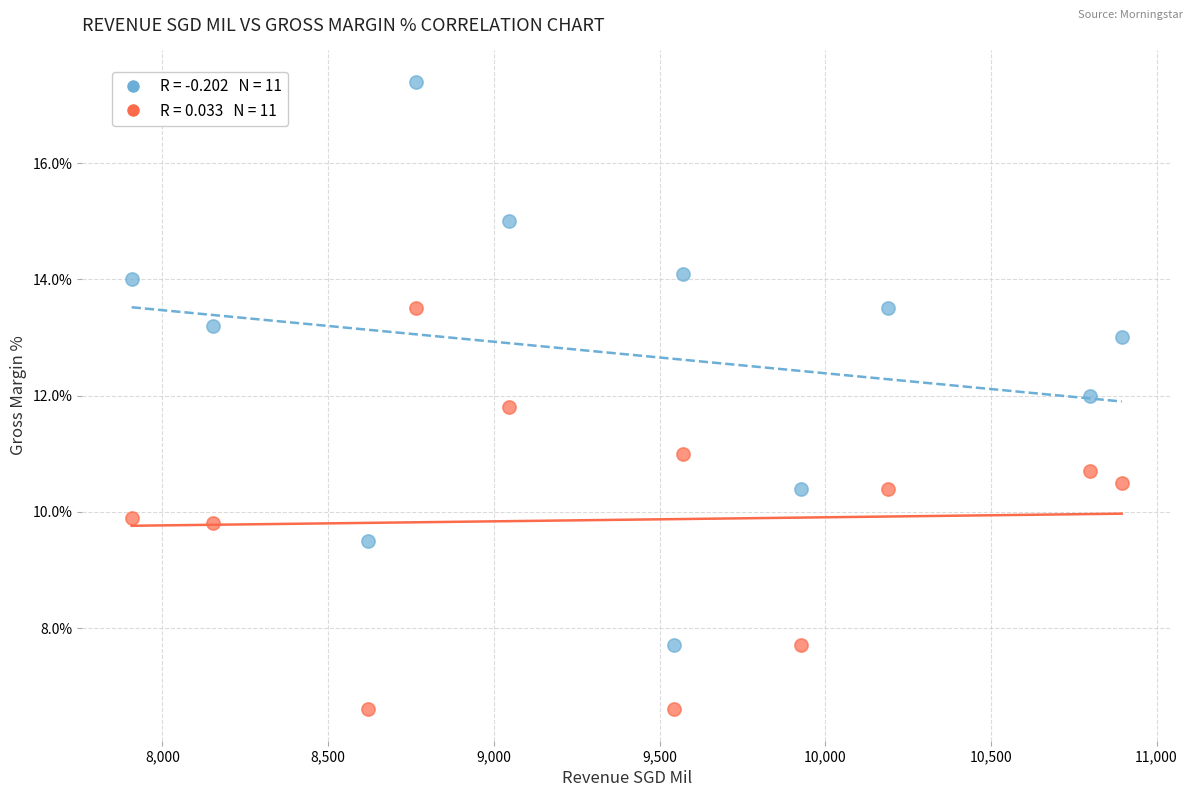

Across all data points, what is the range of Y values (max minus min)?

10.8